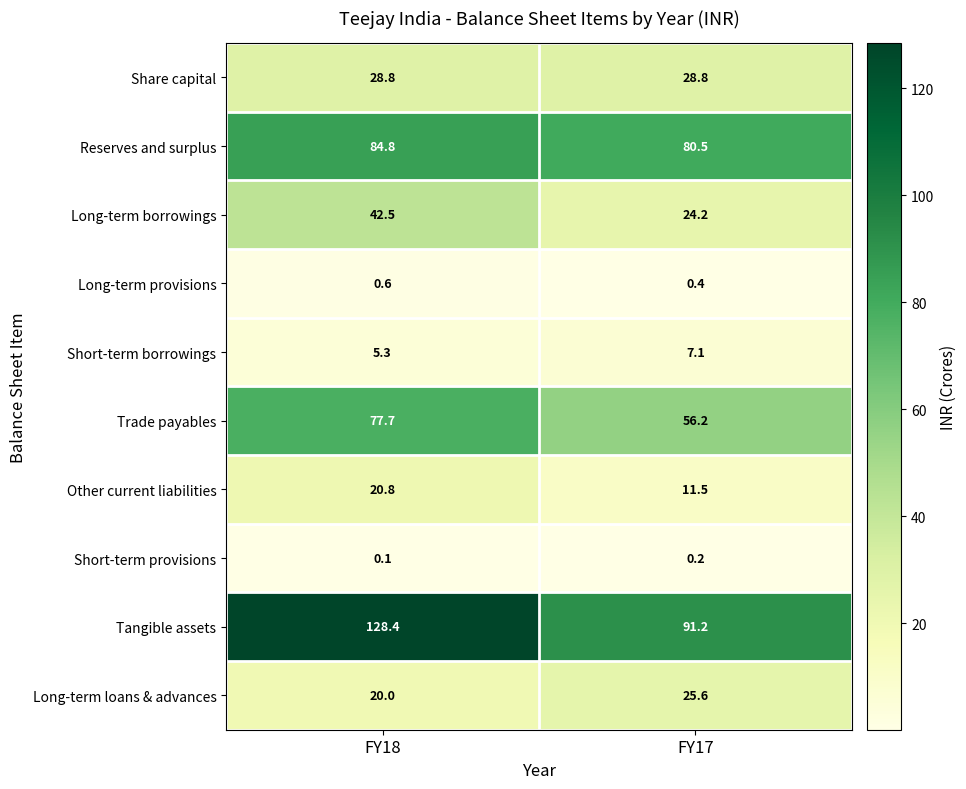

Which series has the largest total across all categories?

Tangible assets